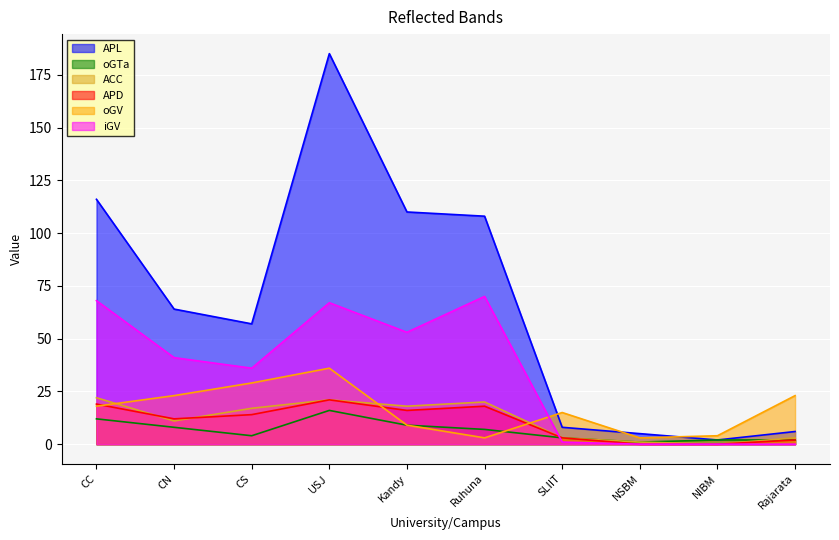

Which series changed the most between USJ and Kandy?

APL